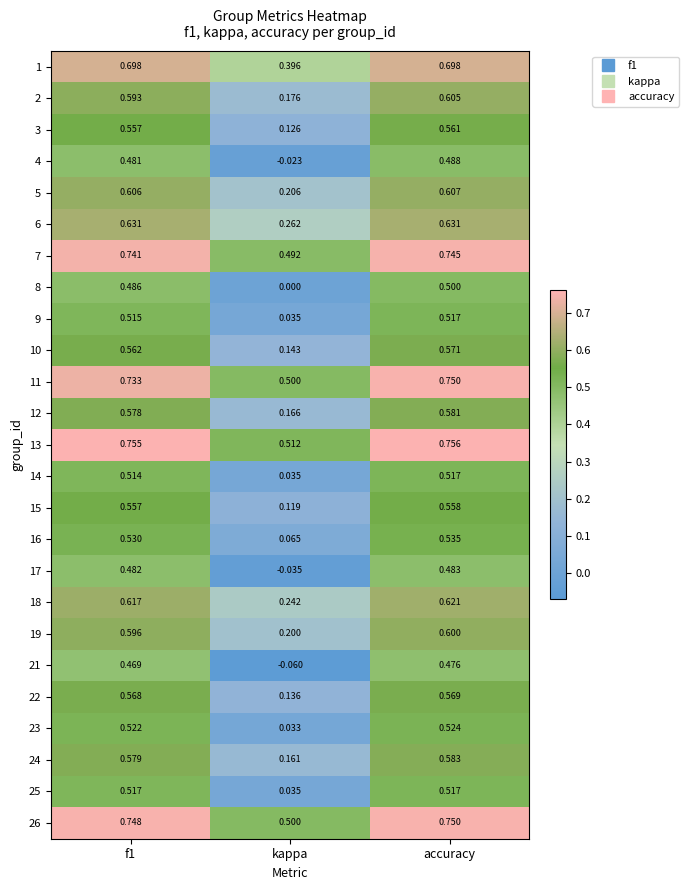

How many series are shown in this chart?

25